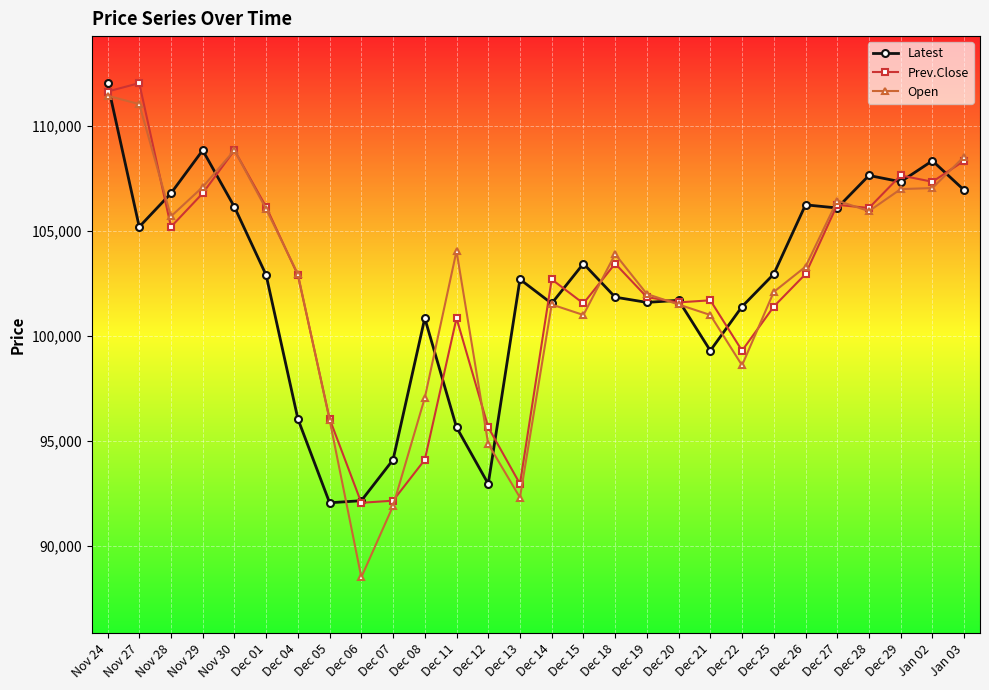

What is the difference between the highest and lowest values at Dec 14?

1200